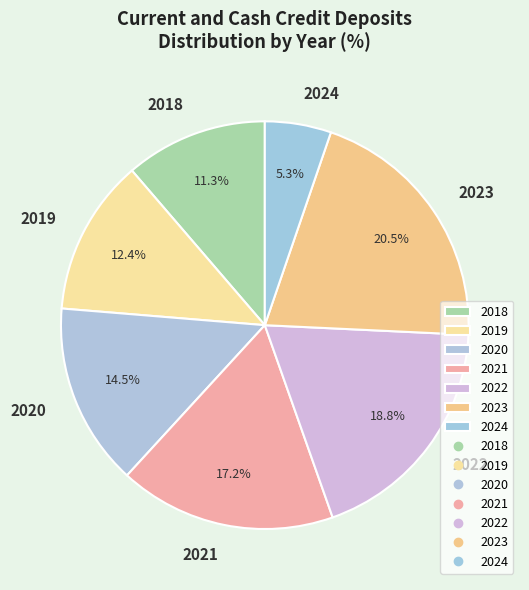

Which category has the smallest portion of the pie?

2024